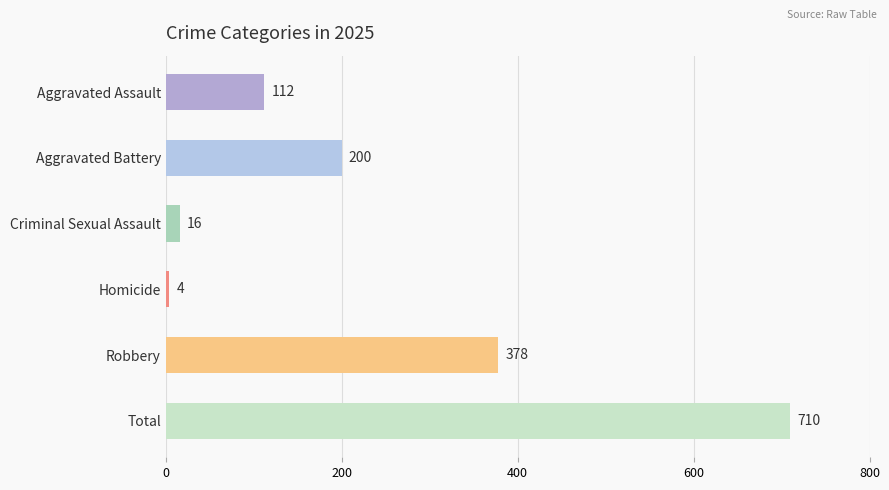

List the labels in order of value, smallest first.

Homicide, Criminal Sexual Assault, Aggravated Assault, Aggravated Battery, Robbery, Total